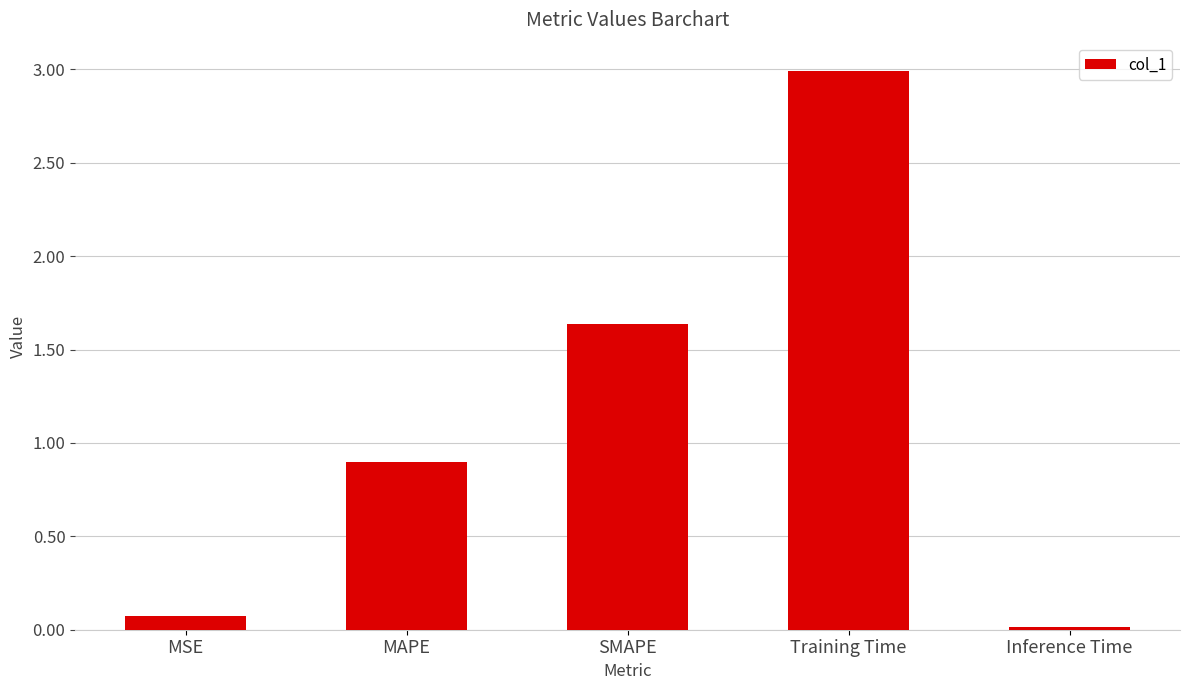

The chart shows a value of 0.1 at MSE. True or false?

True